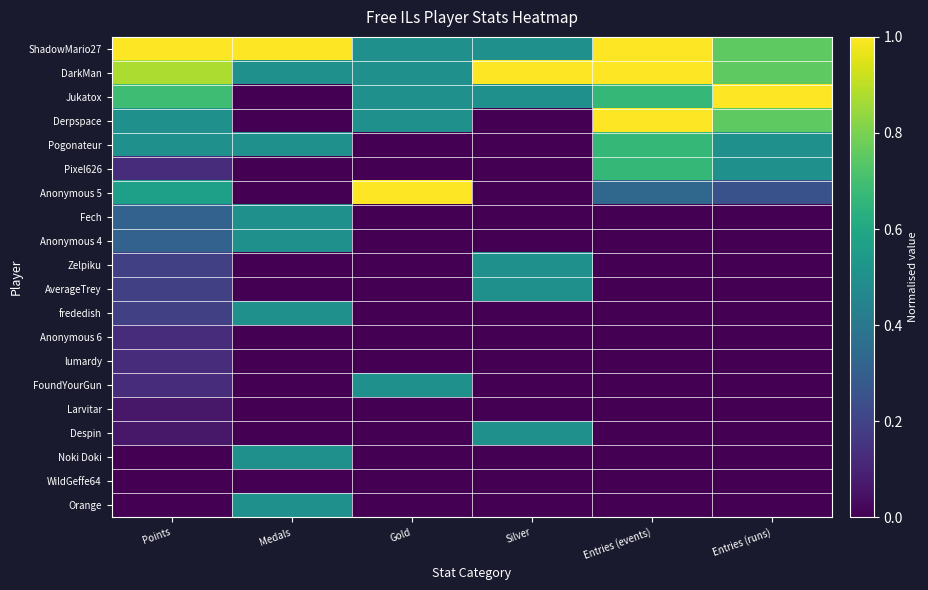

Which series has the largest total across all categories?

ShadowMario27